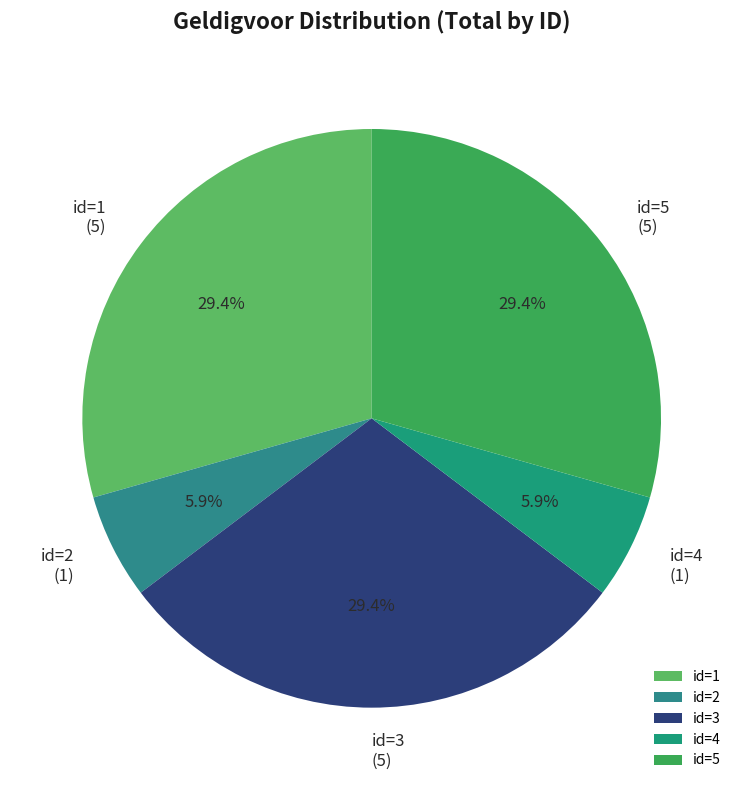

To the nearest percent, what is the combined percentage of id=3 and id=5?

59%